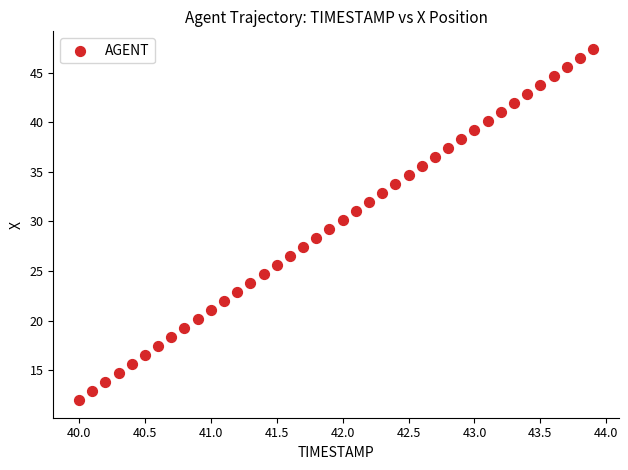

What is the range of X values (max minus min)?

3.9